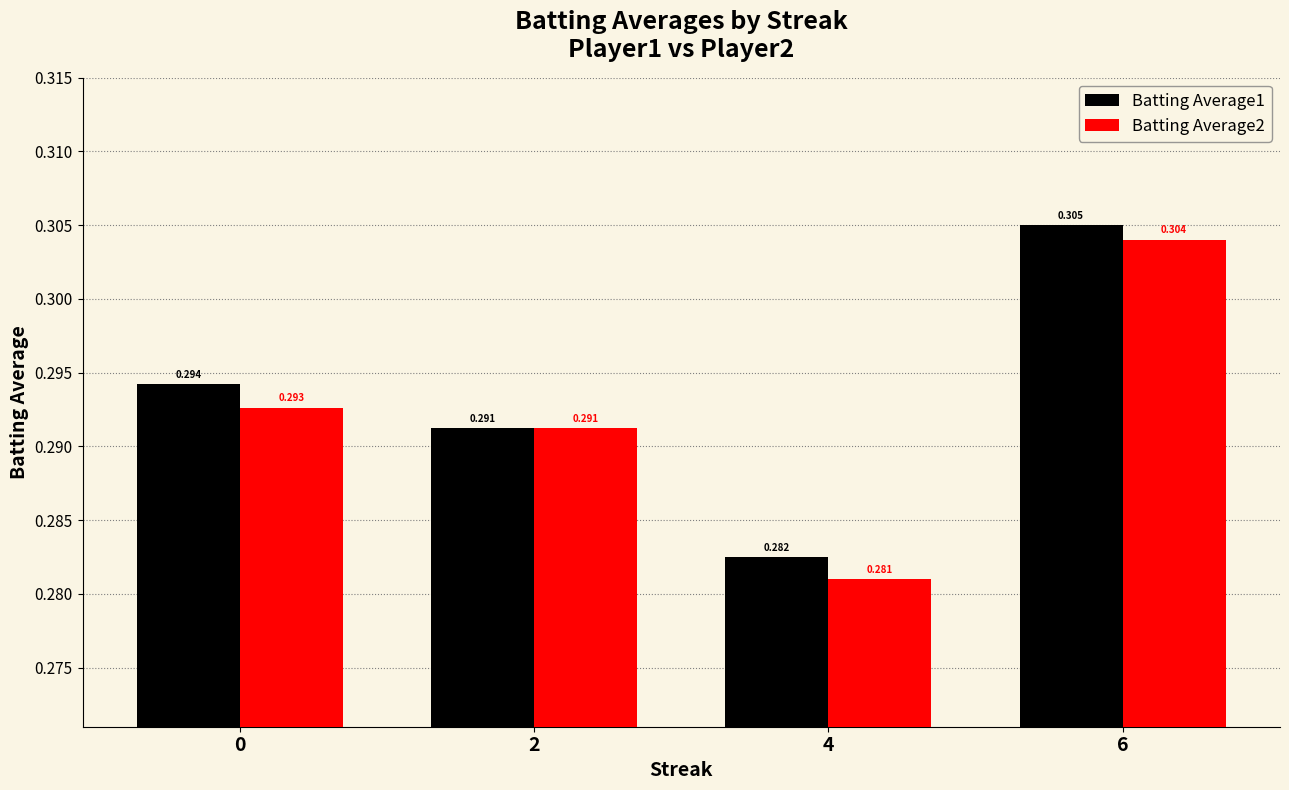

At which label does Batting Average1 reach its minimum?

4